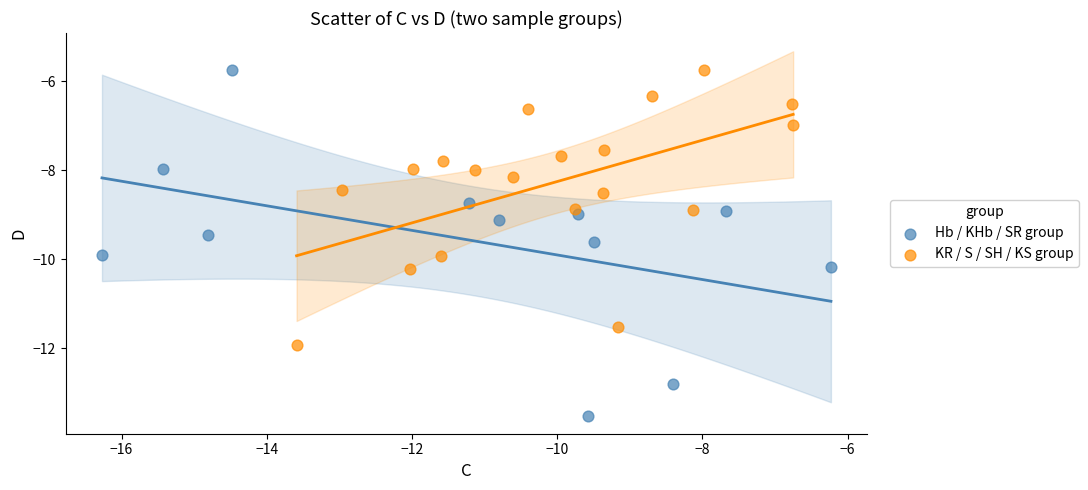

What are all the series names shown in the legend?

Hb / KHb / SR group, KR / S / SH / KS group